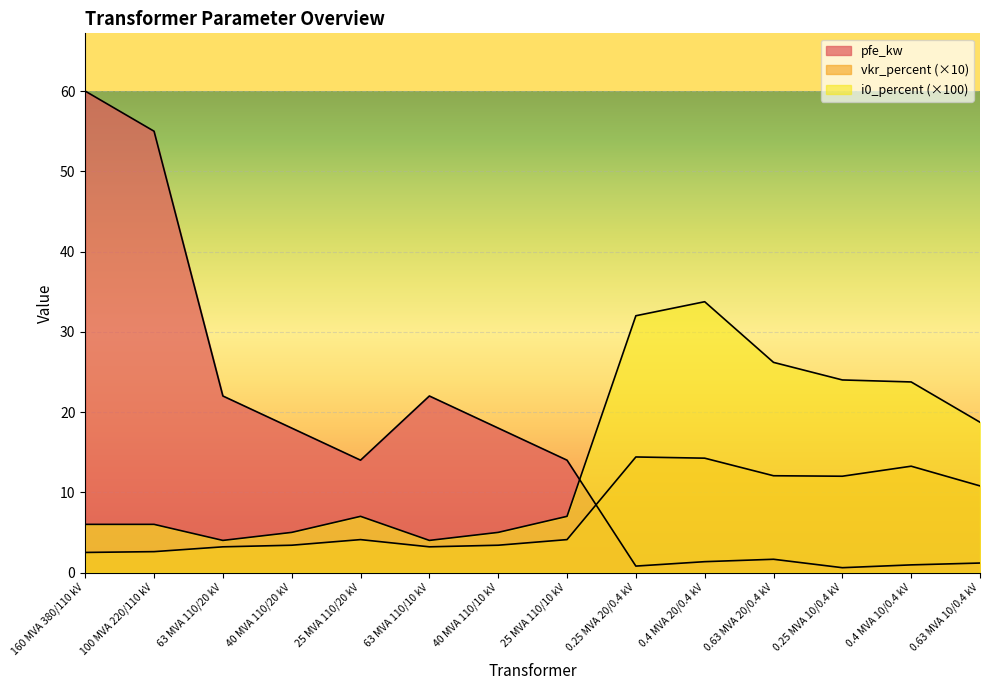

Reading right to left, extract all data points from this chart.

pfe_kw: 0.63 MVA 10/0.4 kV=1.2	0.4 MVA 10/0.4 kV=0.9	0.25 MVA 10/0.4 kV=0.6	0.63 MVA 20/0.4 kV=1.6	0.4 MVA 20/0.4 kV=1.4	0.25 MVA 20/0.4 kV=0.8	25 MVA 110/10 kV=14.0	40 MVA 110/10 kV=18.0	63 MVA 110/10 kV=22.0	25 MVA 110/20 kV=14.0	40 MVA 110/20 kV=18.0	63 MVA 110/20 kV=22.0	100 MVA 220/110 kV=55.0	160 MVA 380/110 kV=60.0
vkr_percent: 0.63 MVA 10/0.4 kV=10.8	0.4 MVA 10/0.4 kV=13.2	0.25 MVA 10/0.4 kV=12.0	0.63 MVA 20/0.4 kV=12.1	0.4 MVA 20/0.4 kV=14.2	0.25 MVA 20/0.4 kV=14.4	25 MVA 110/10 kV=4.1	40 MVA 110/10 kV=3.4	63 MVA 110/10 kV=3.2	25 MVA 110/20 kV=4.1	40 MVA 110/20 kV=3.4	63 MVA 110/20 kV=3.2	100 MVA 220/110 kV=2.6	160 MVA 380/110 kV=2.5
i0_percent: 0.63 MVA 10/0.4 kV=18.7	0.4 MVA 10/0.4 kV=23.8	0.25 MVA 10/0.4 kV=24.0	0.63 MVA 20/0.4 kV=26.2	0.4 MVA 20/0.4 kV=33.8	0.25 MVA 20/0.4 kV=32.0	25 MVA 110/10 kV=7.0	40 MVA 110/10 kV=5.0	63 MVA 110/10 kV=4.0	25 MVA 110/20 kV=7.0	40 MVA 110/20 kV=5.0	63 MVA 110/20 kV=4.0	100 MVA 220/110 kV=6.0	160 MVA 380/110 kV=6.0